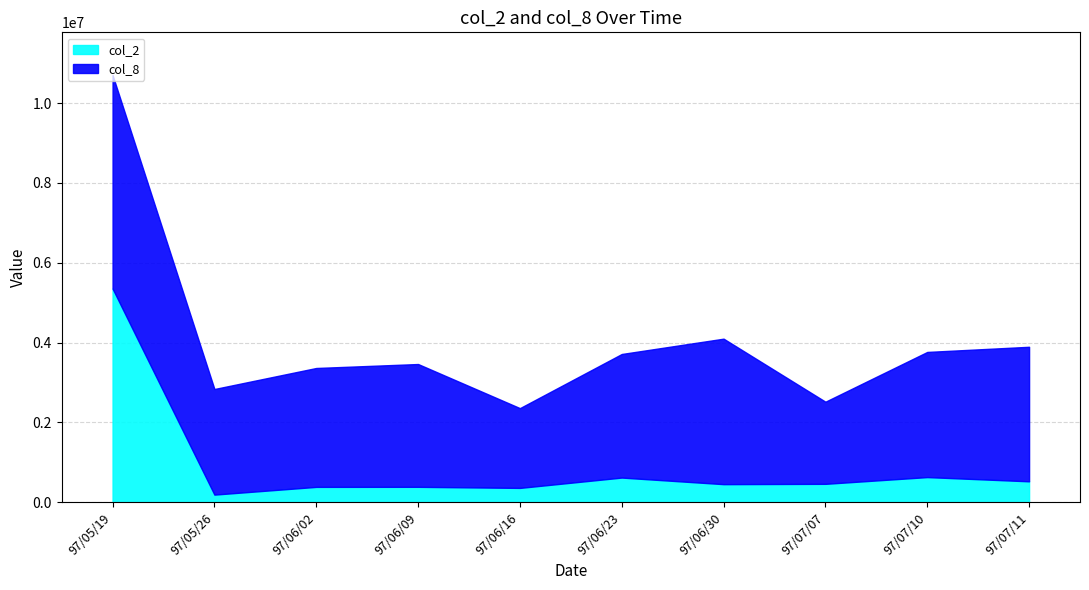

True or false: col_8 and col_2 cross at least once.

False